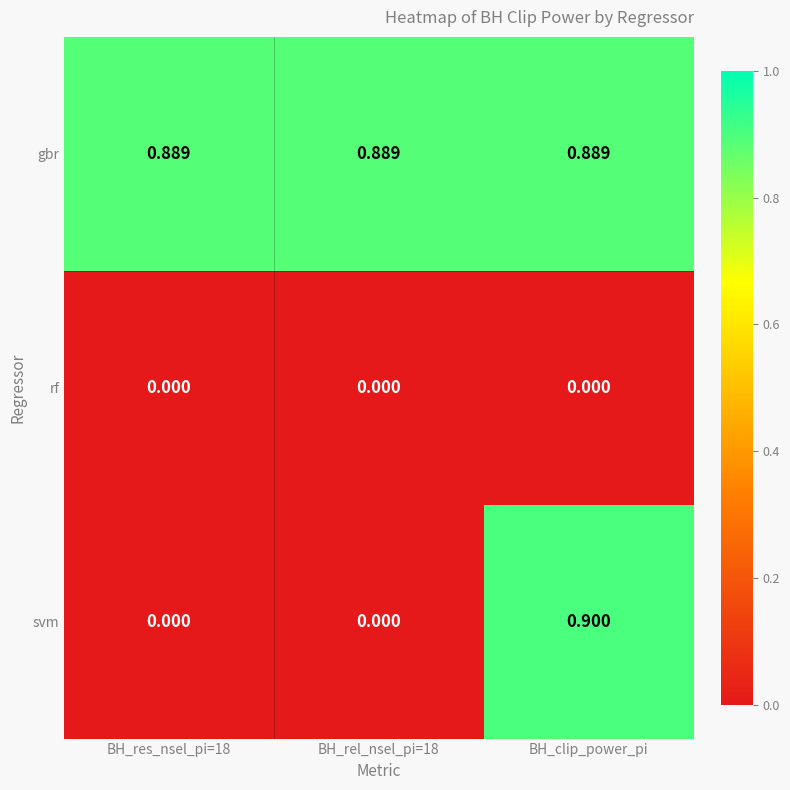

Rank the series by their maximum value, from highest to lowest.

svm, gbr, rf